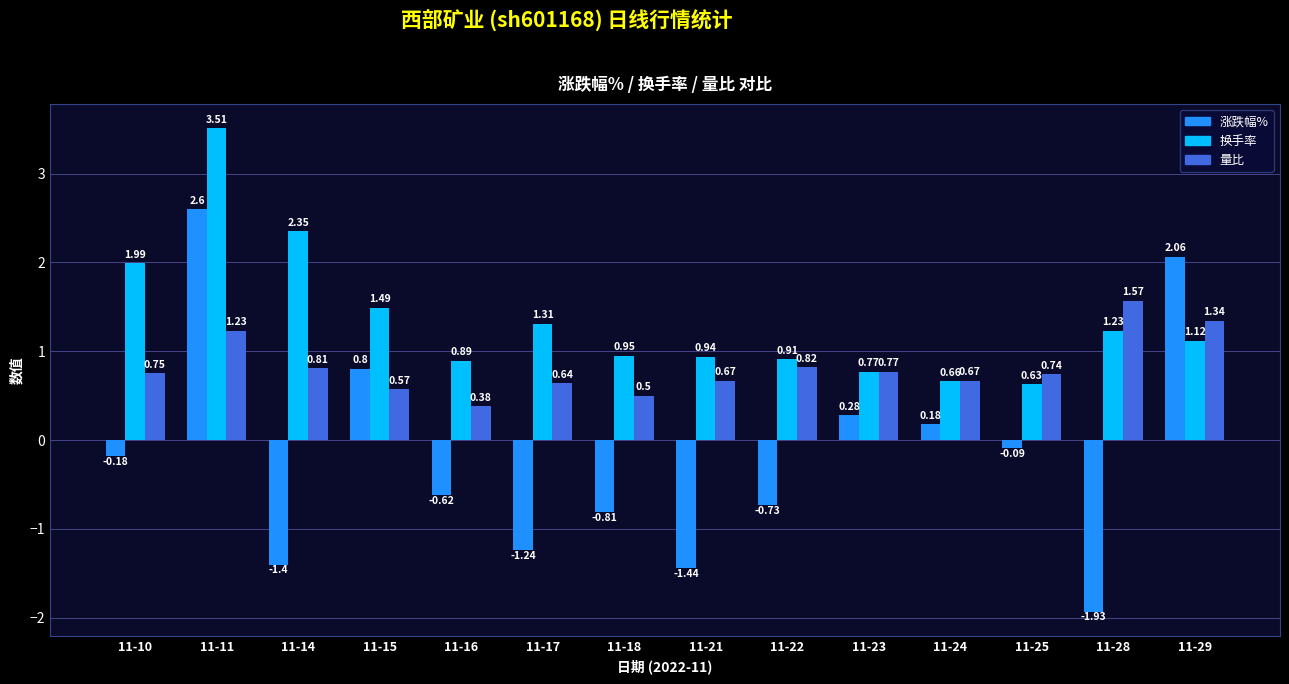

How many groups of bars are there?

14